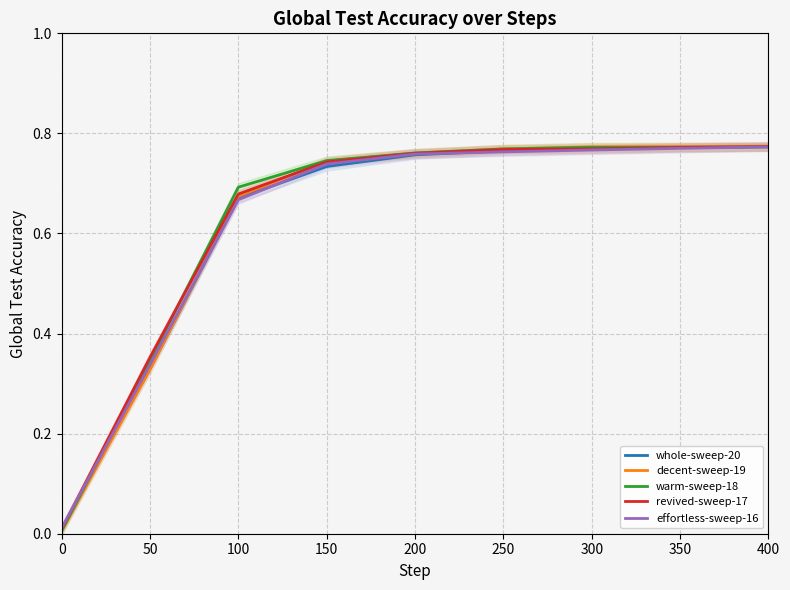

Does the chart display data point markers on the line(s)?

No